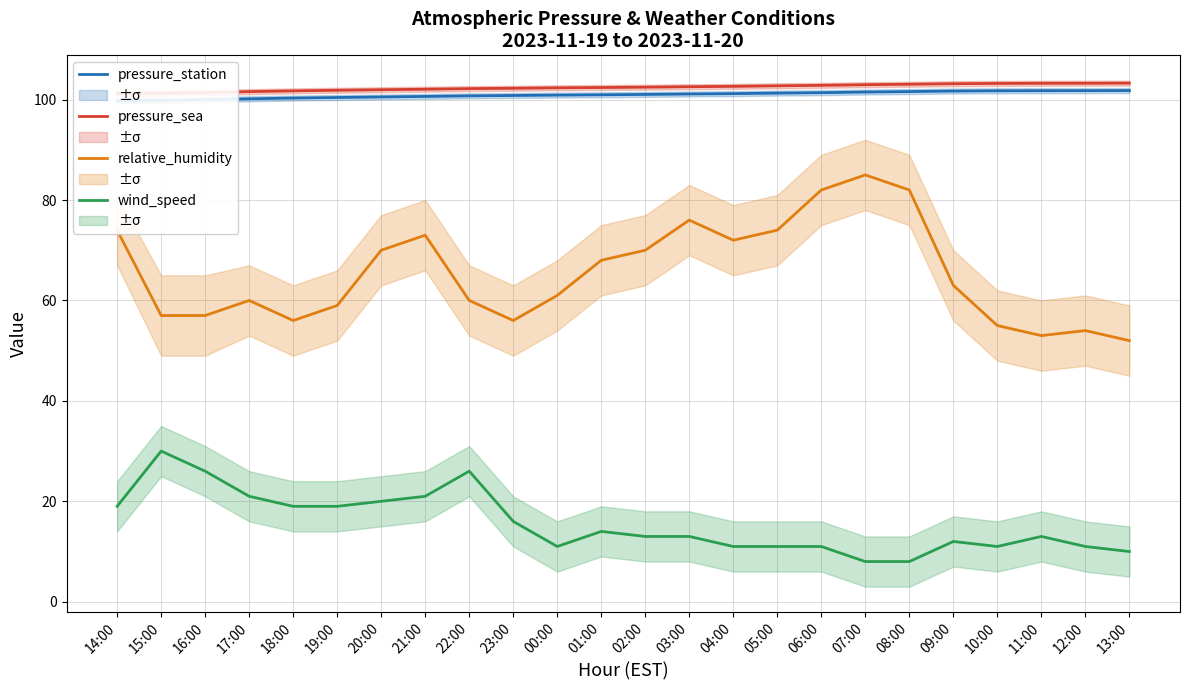

True or false: pressure_station has more than 0 points higher than both neighbors.

False